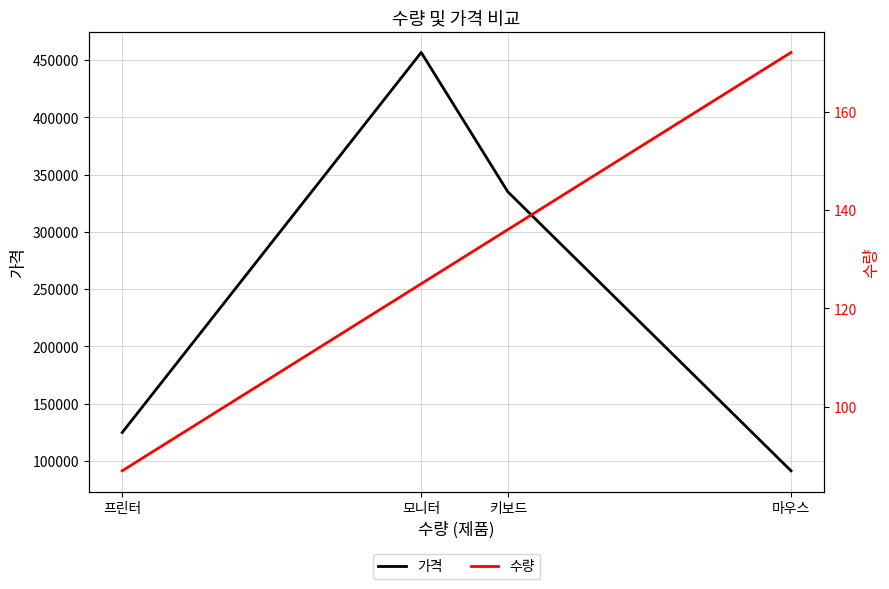

Count the number of data series in this chart.

2